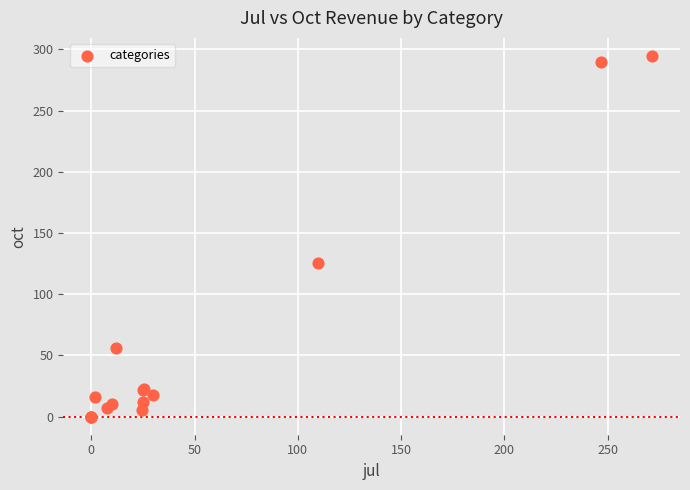

What Y value in the scatter plot is closest to 147?

125.7